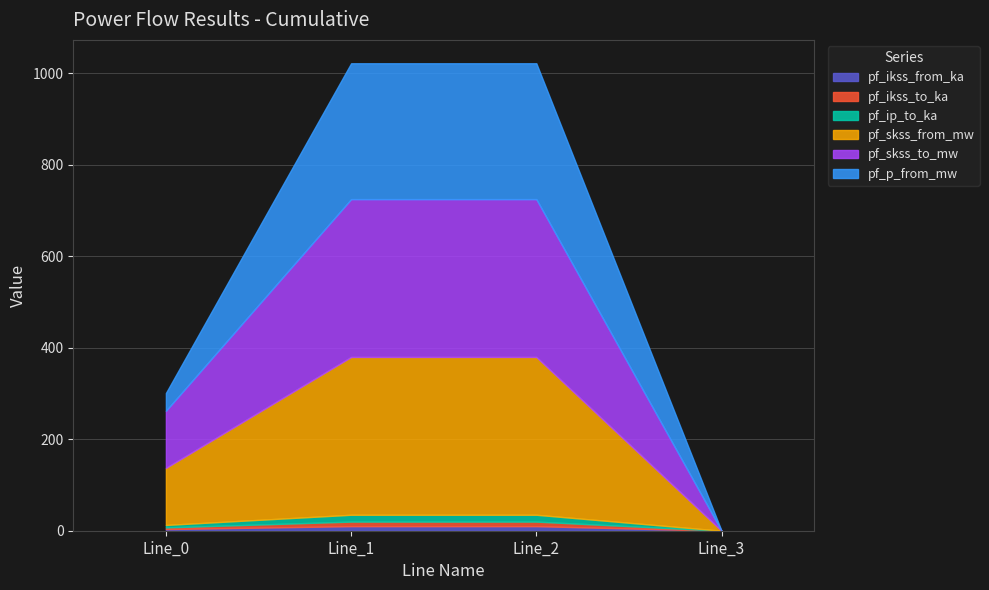

What is the sum of all pf_ikss_to_ka values?

23.5